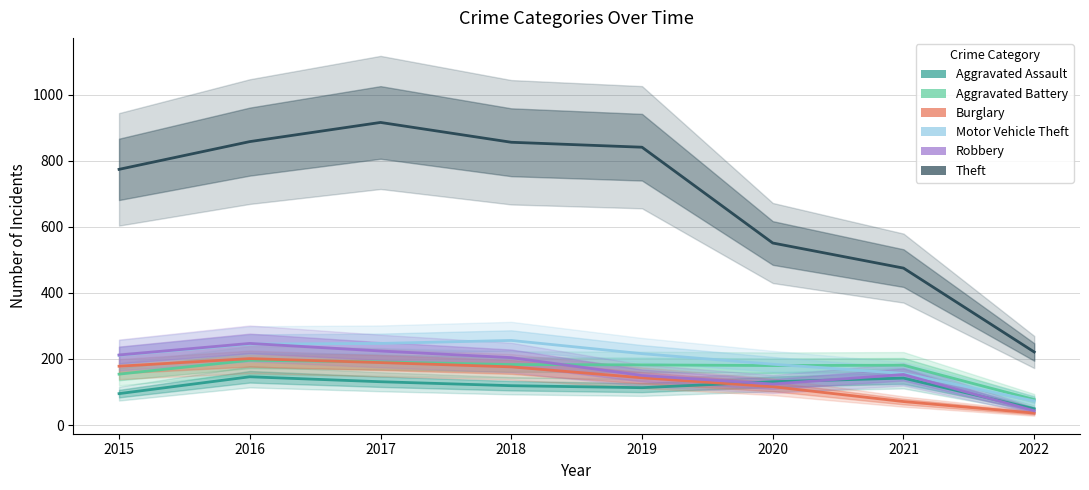

At which category does Burglary reach its first local peak?

2016